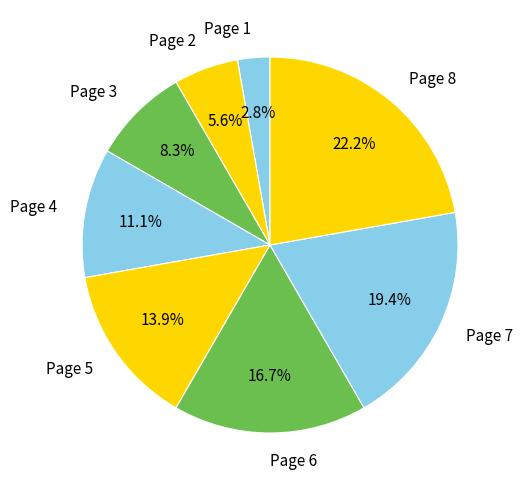

To the nearest percent, what is the difference between the largest and smallest slice percentages?

19%